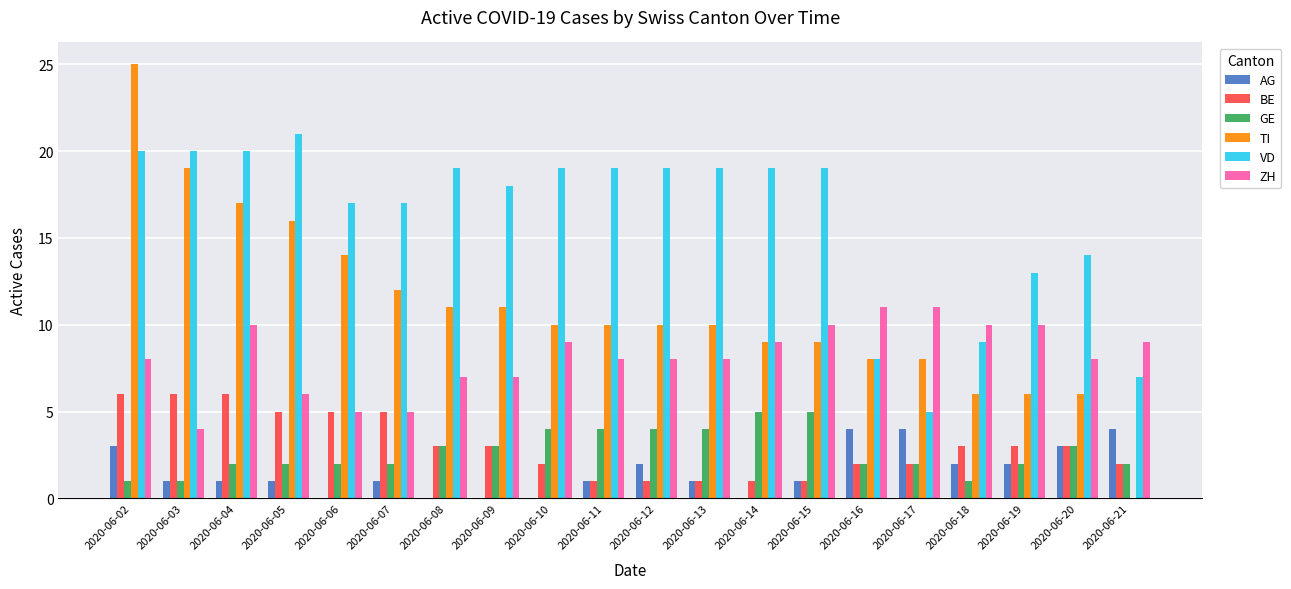

What is the maximum value for AG?

4